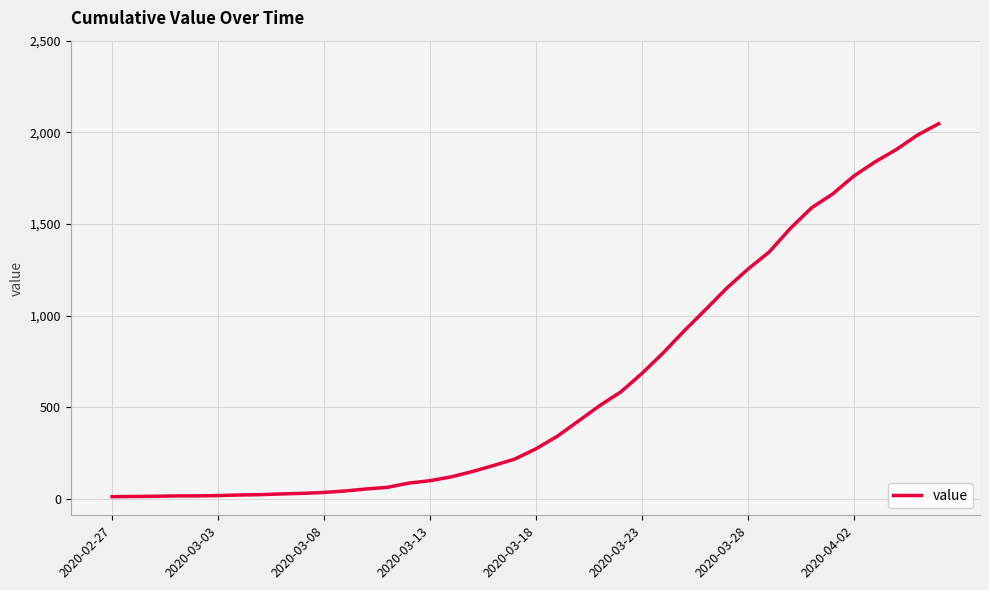

What is the greatest value displayed?

2047